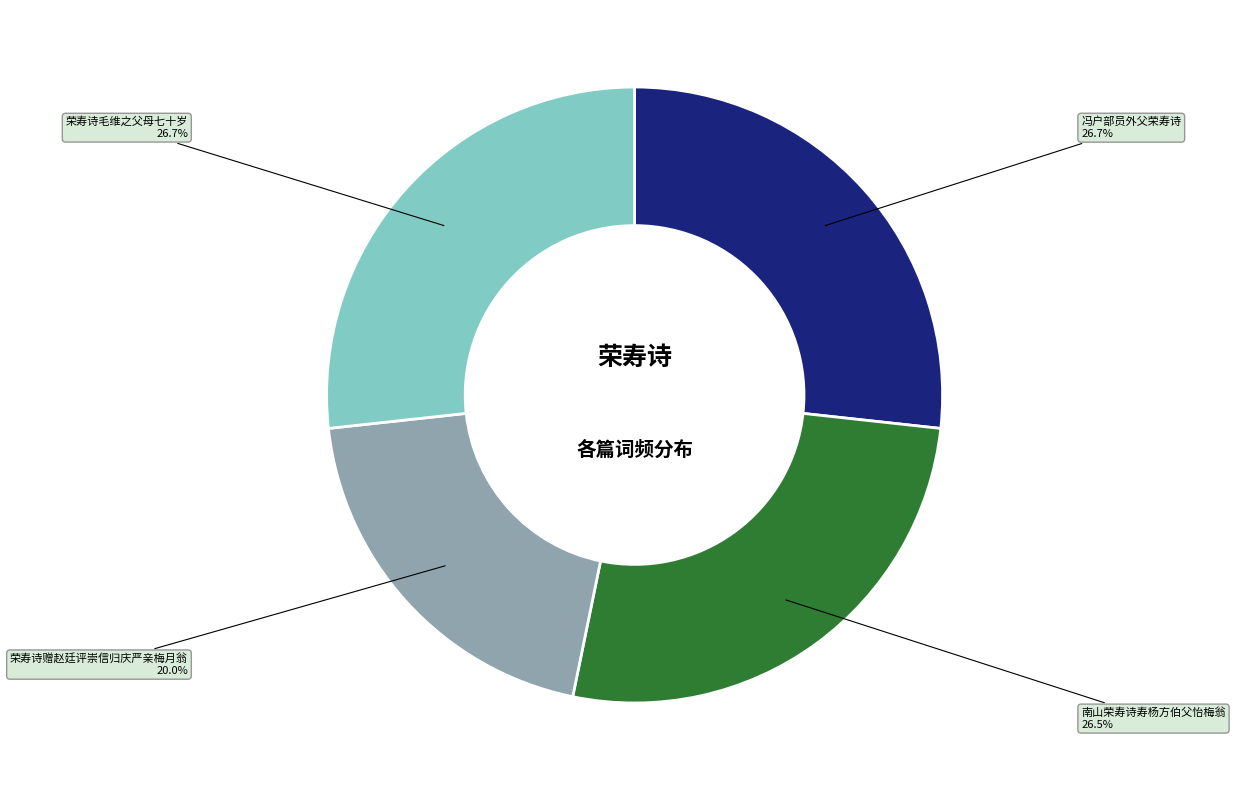

What is the total percentage of 南山荣寿诗寿杨方伯父怡梅翁 and 荣寿诗赠赵廷评崇信归庆严亲梅月翁?

46.5%